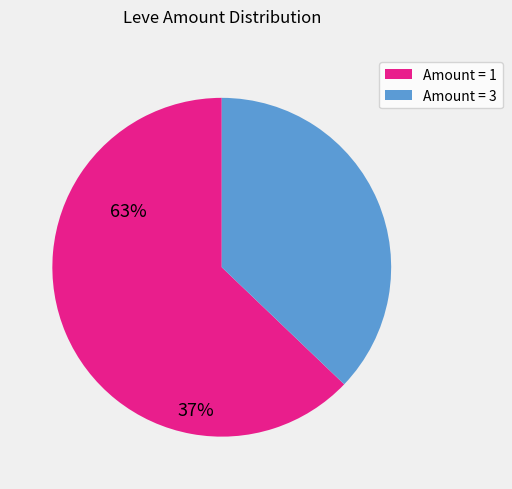

Is there a majority slice in this chart?

Yes